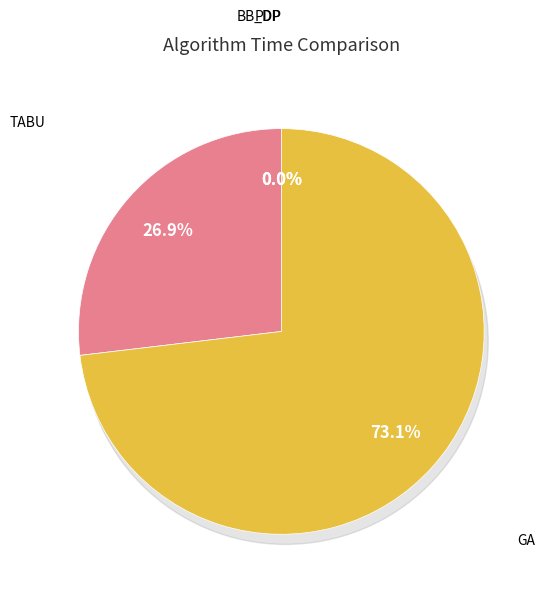

What portion of the pie excludes GA?

26.9%